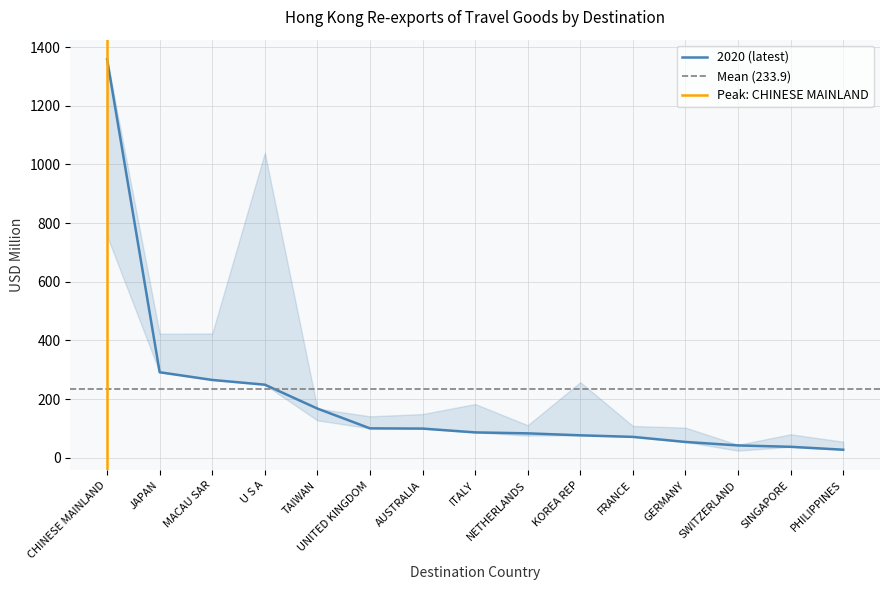

What is the average value of the 2019 series?

238.5